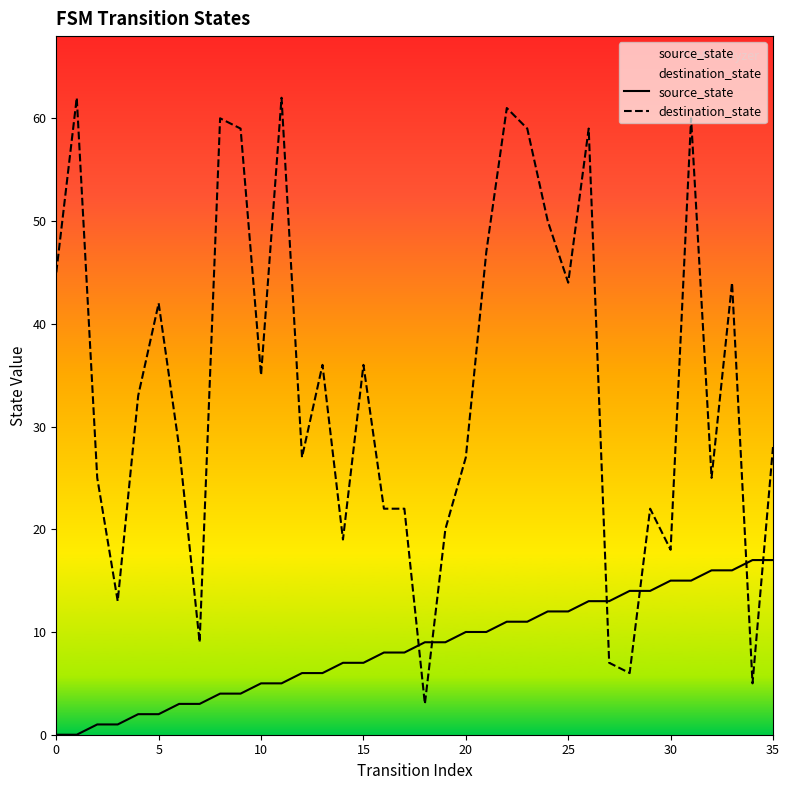

What is the maximum value for source_state?

17